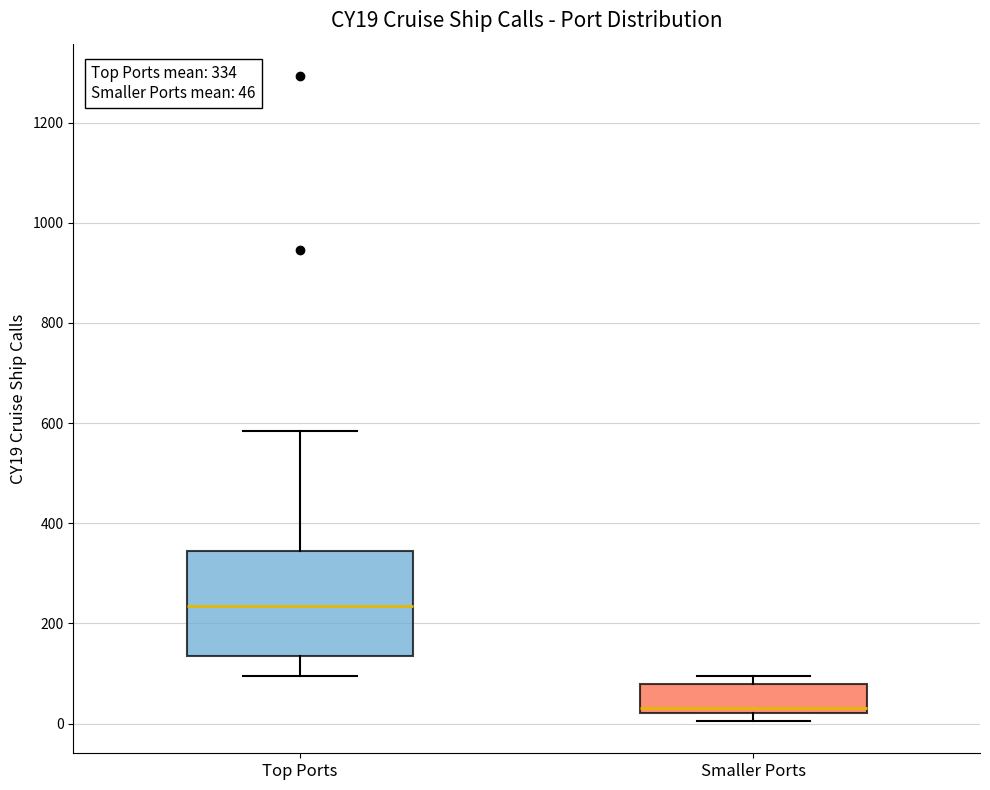

Which box is the tallest, from its lower edge to its upper edge?

Top Ports